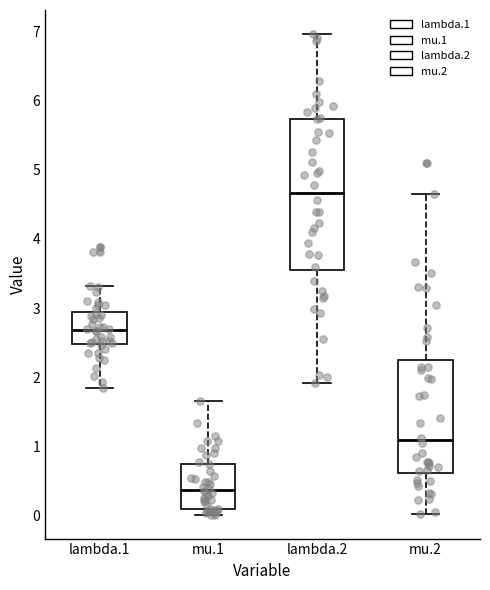

Reading left to right, read every box against the y-axis: the position of its median line, the range the box covers, and the ends of its whiskers. The values are not printed on the chart, so give them approximately, as read against the axis.

lambda.1: median 2.7, box 2.5 to 2.9, whiskers 1.8 to 3.3
mu.1: median 0.4, box 0.1 to 0.7, whiskers 0.0 to 1.7
lambda.2: median 4.7, box 3.5 to 5.7, whiskers 1.9 to 7.0
mu.2: median 1.1, box 0.6 to 2.2, whiskers 0.0 to 4.7